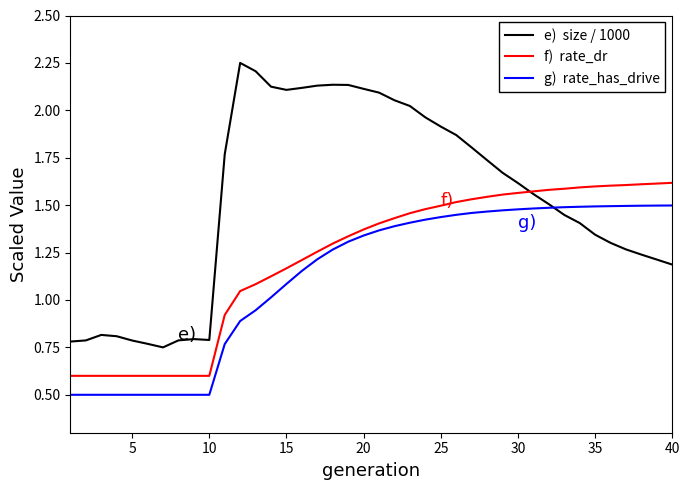

What is the minimum value shown in the chart?

0.5